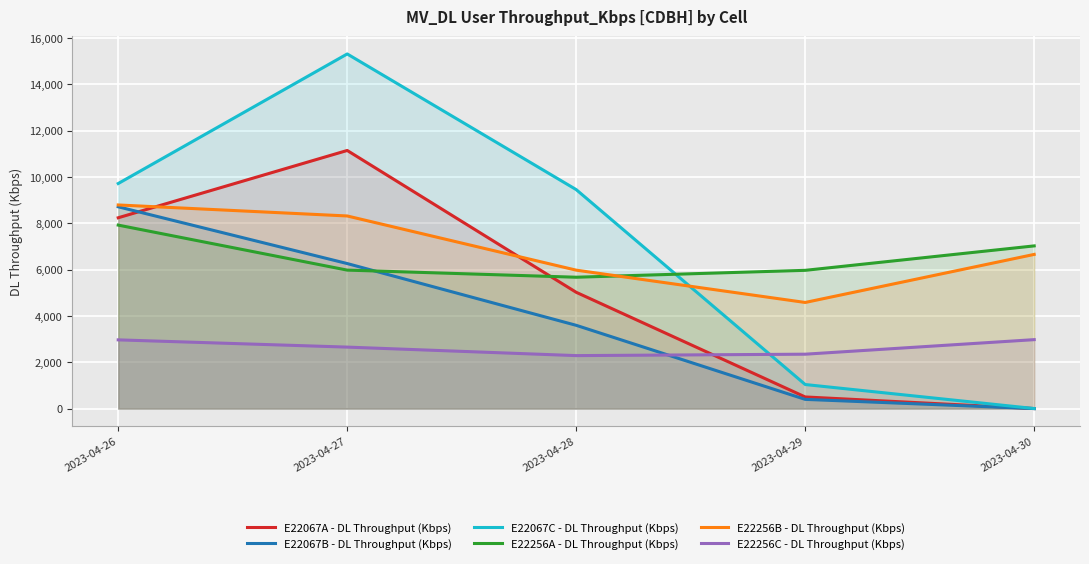

How many data points in E22256C - DL Throughput (Kbps) are less than 2654?

2